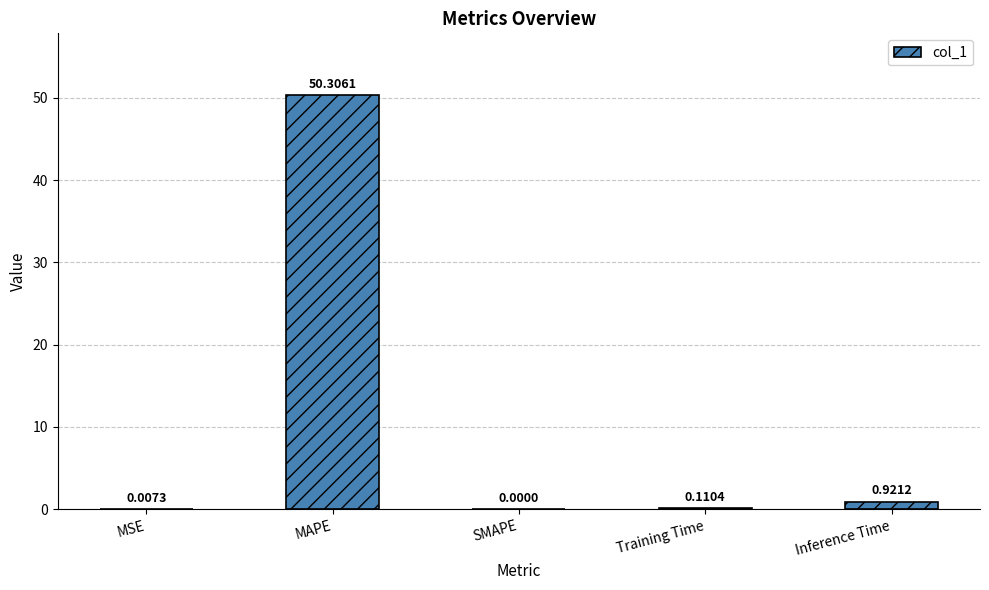

What is the sum of all values?

51.3